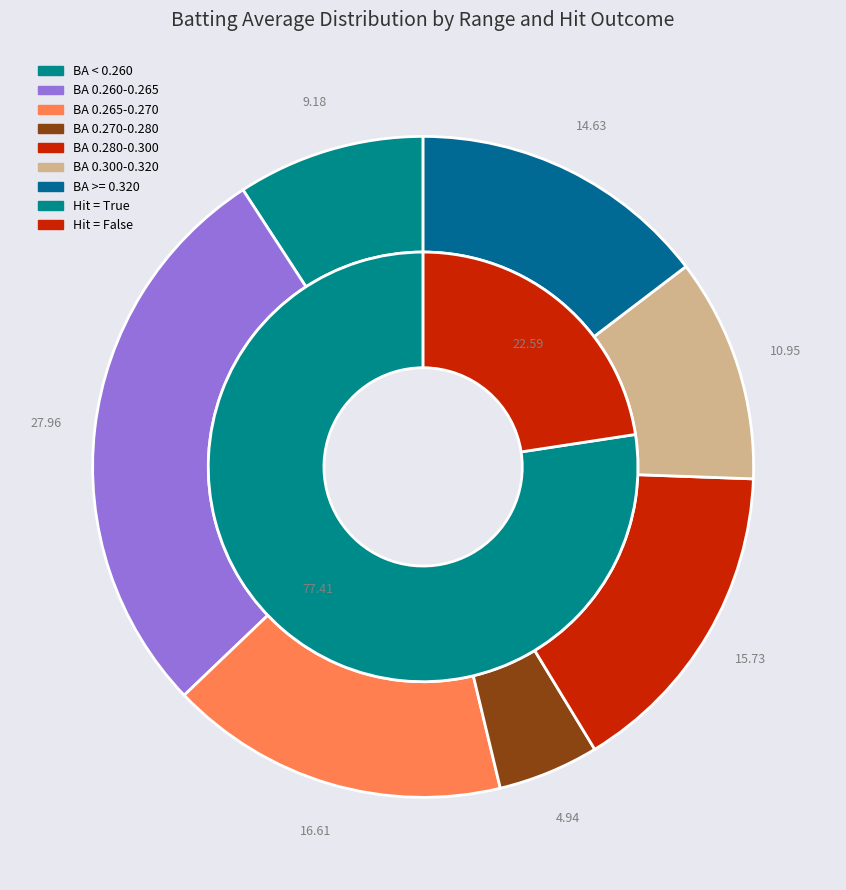

Is there a majority slice in this chart?

No